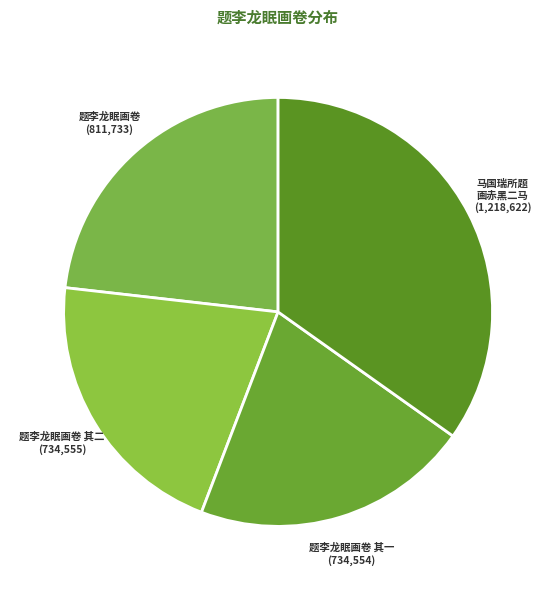

Combined, do 题李龙眠画卷 其二 (734,555) and 马国瑞所题 画赤黑二马 (1,218,622) account for over 50%?

Yes